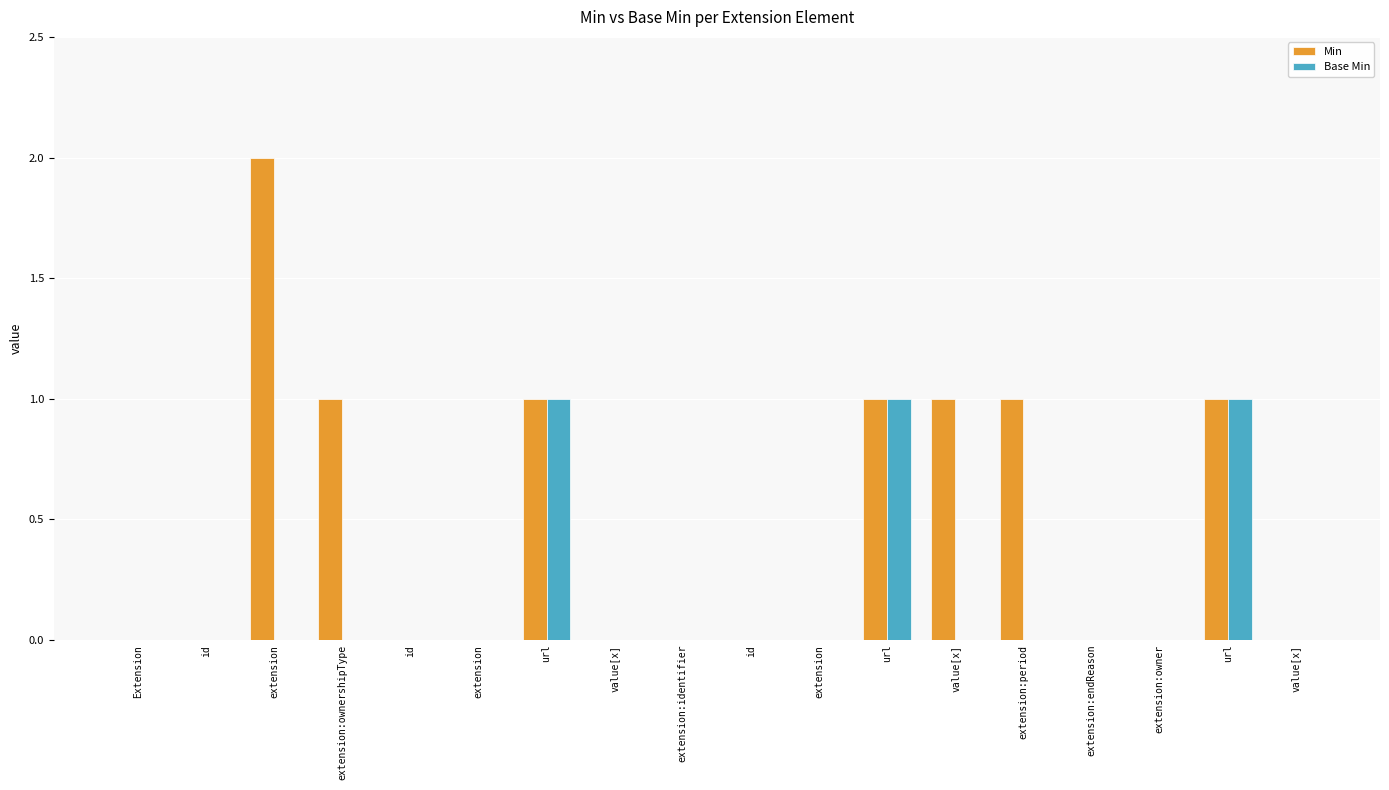

What are all the series names shown in the legend?

Min, Base Min